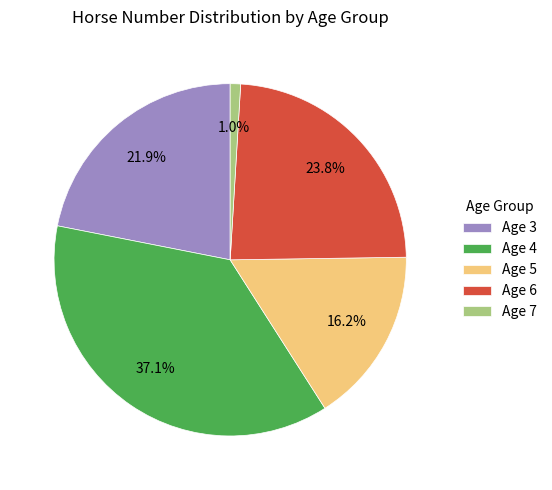

Is there any slice that represents more than half of the pie?

No